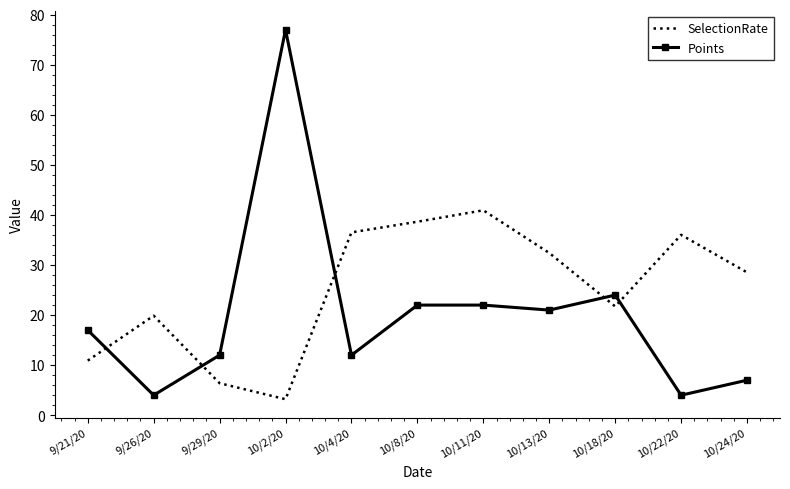

Between 9/26/20 and 10/8/20, which series saw the biggest shift?

SelectionRate